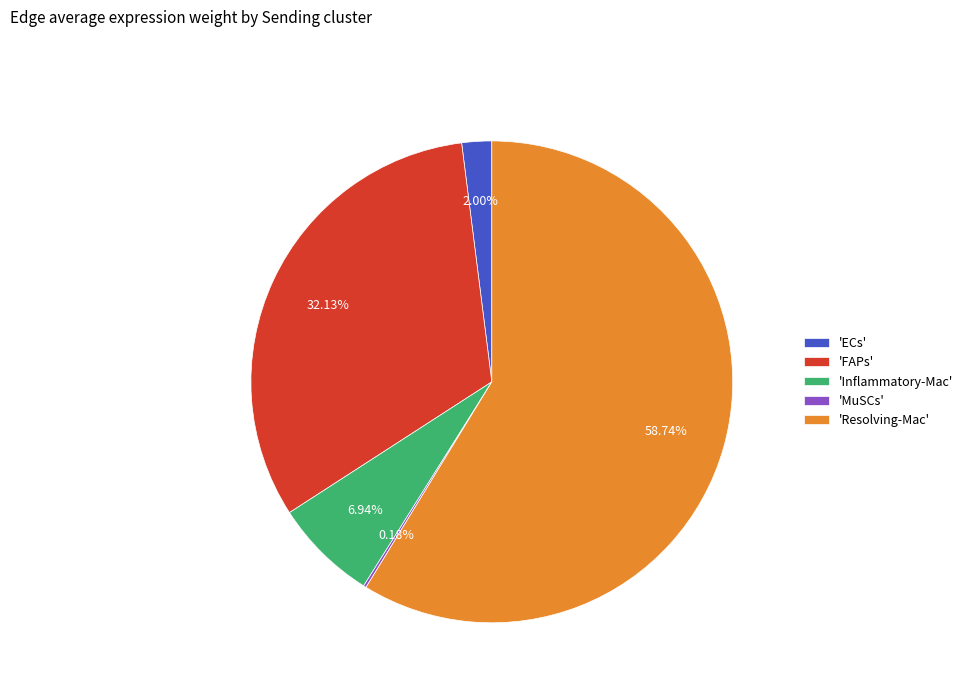

Is the sum of 'ECs' and 'Resolving-Mac' greater than half?

Yes